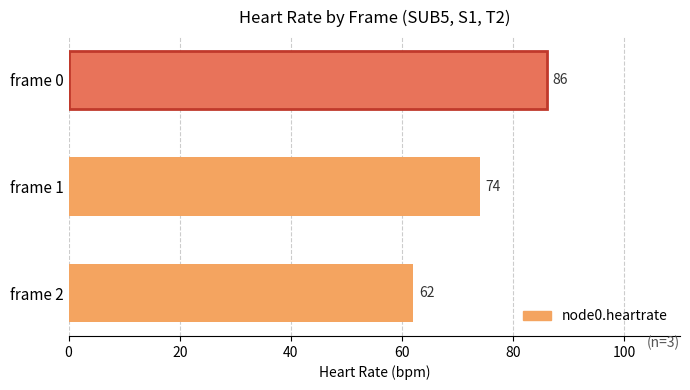

At which category does the chart reach its minimum across all series?

frame 2